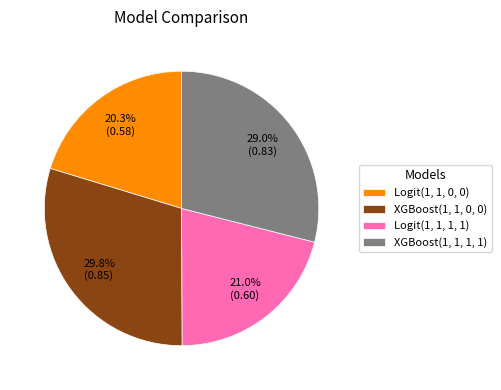

Which has a higher value, Logit(1, 1, 1, 1) or XGBoost(1, 1, 1, 1)?

XGBoost(1, 1, 1, 1)